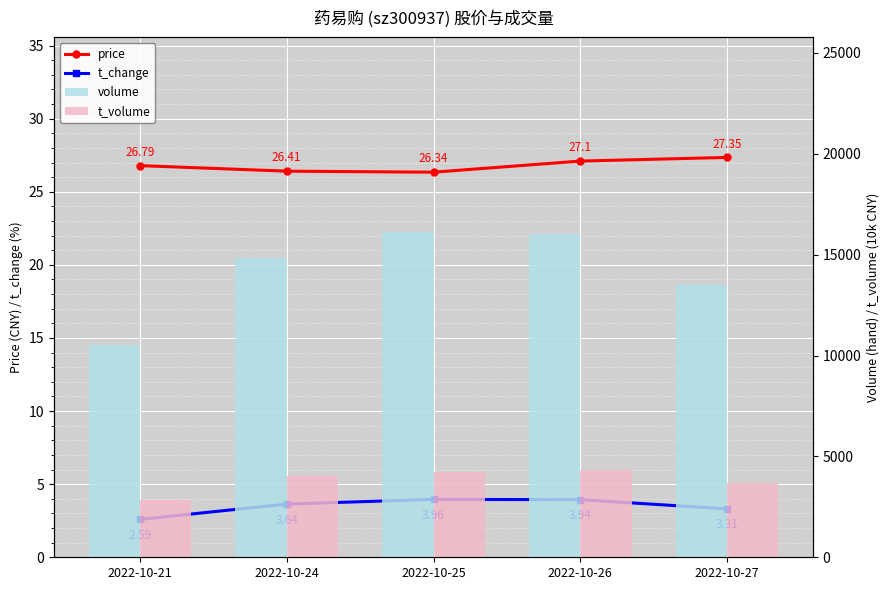

Which series has the widest spread of values?

volume